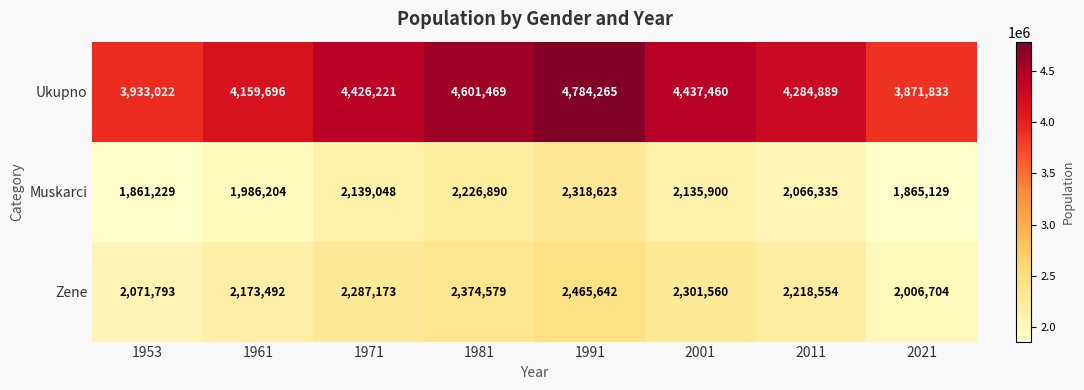

Which category has the highest value in the Muskarci series?

1991